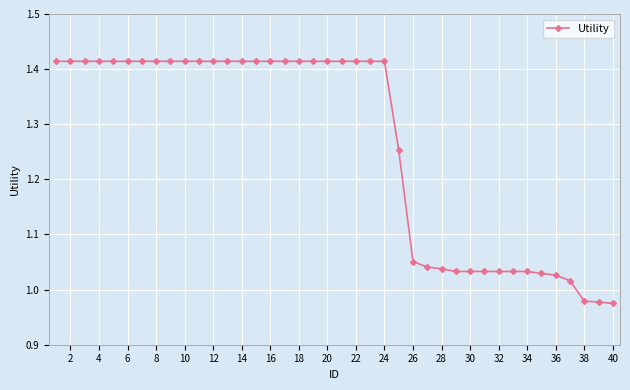

What is the difference between the second highest and minimum values?

0.4